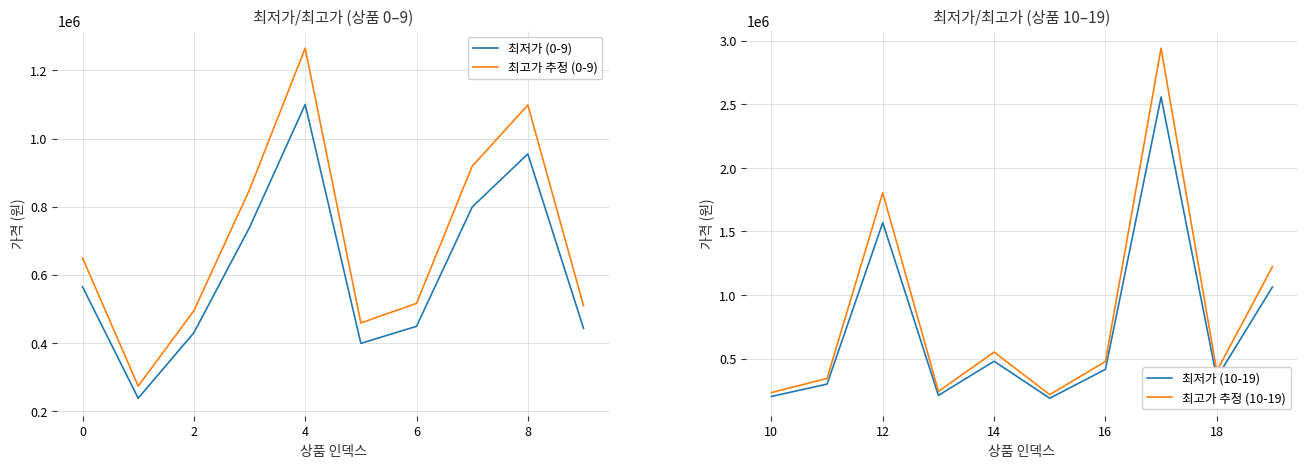

At how many categories does at least one series exceed 2725371?

1